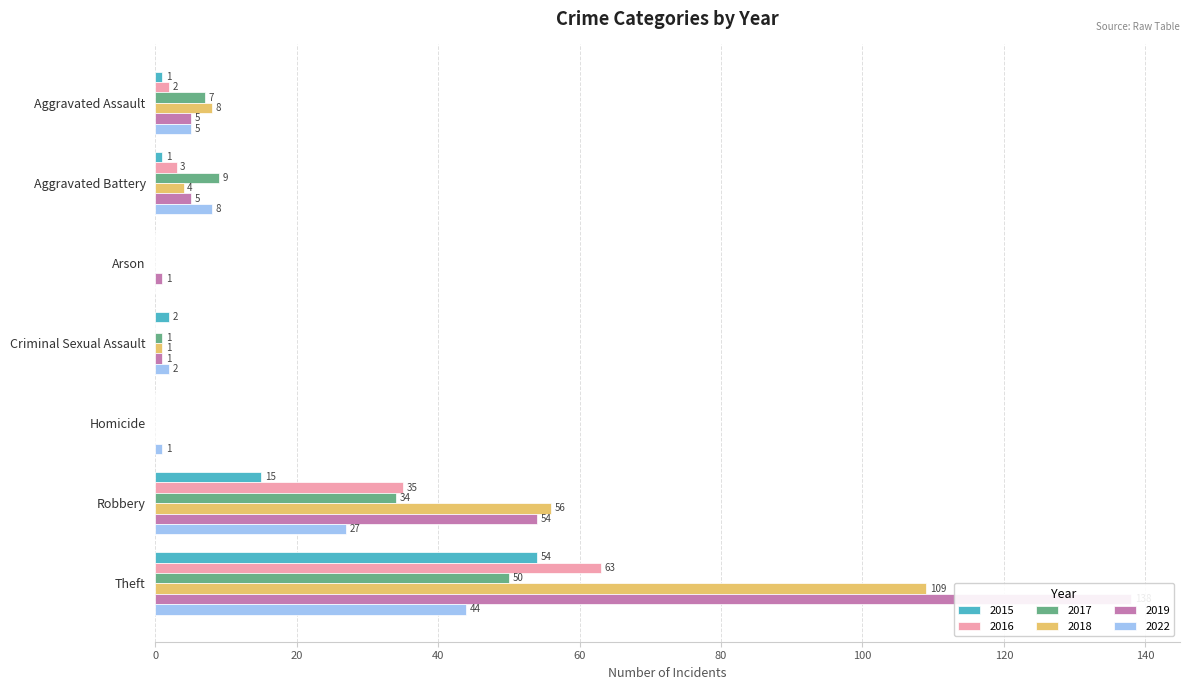

Which series has the largest range (max minus min)?

2019